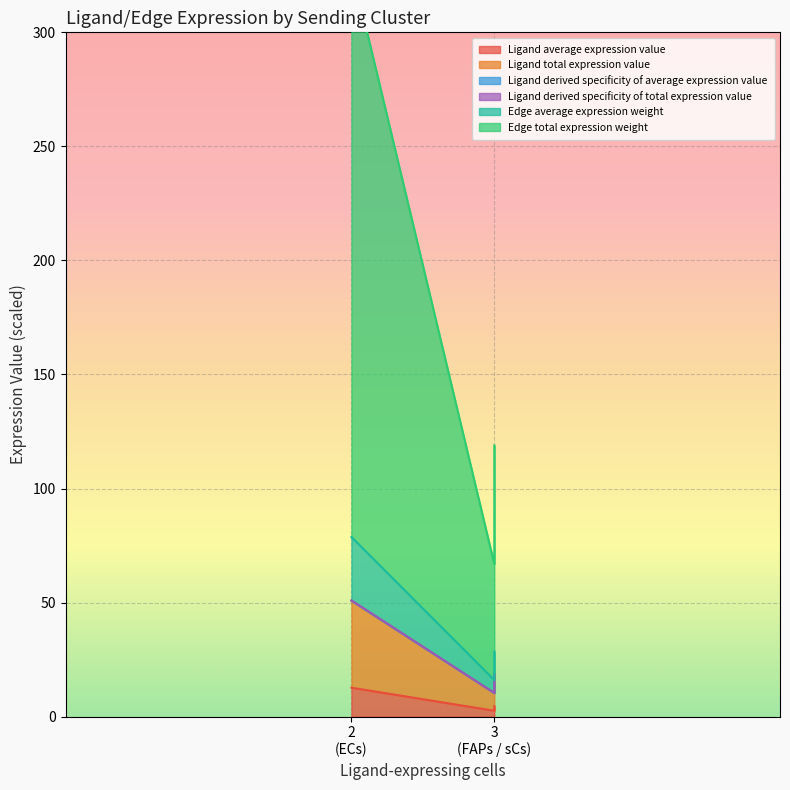

True or false: Edge average expression weight has a value of 96.0 at FAPs (3 cells).

False